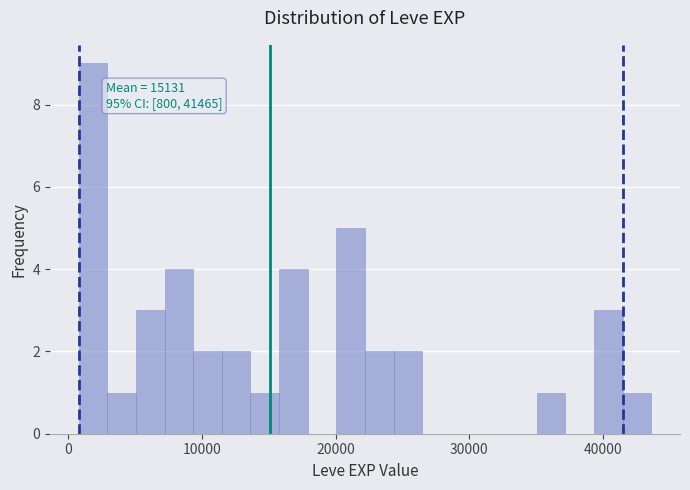

Read against the x-axis, roughly where is the centre of the tallest bar?

2000